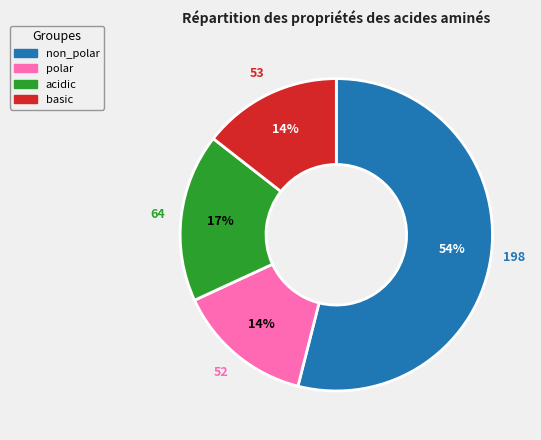

What is the largest slice in the pie chart?

non_polar